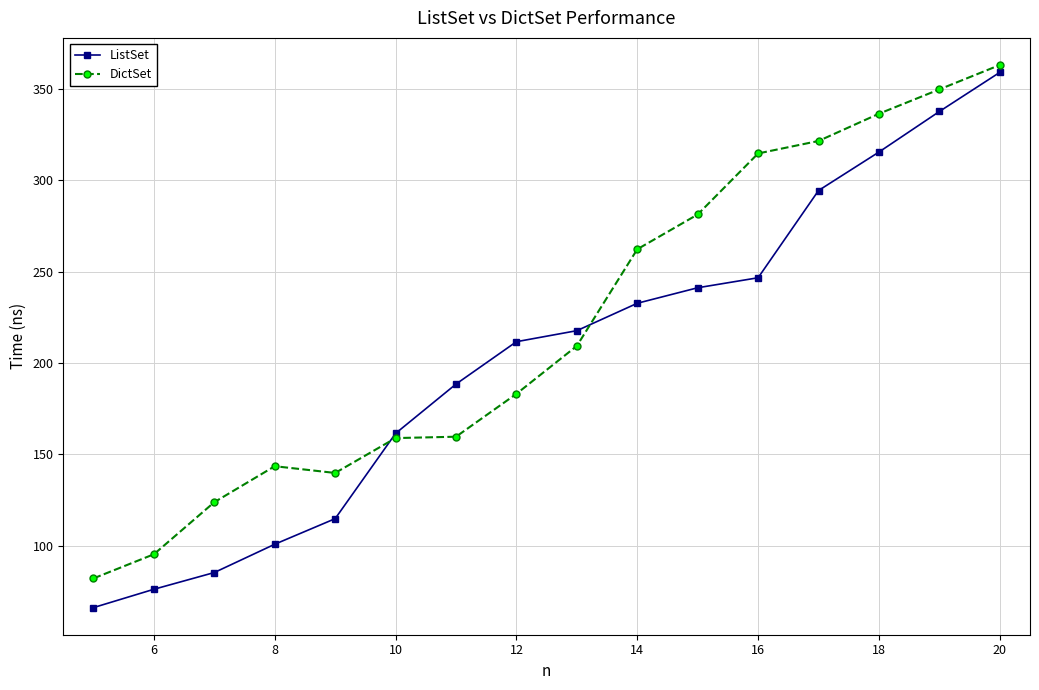

Rank the series by their average value, from highest to lowest.

DictSet, ListSet